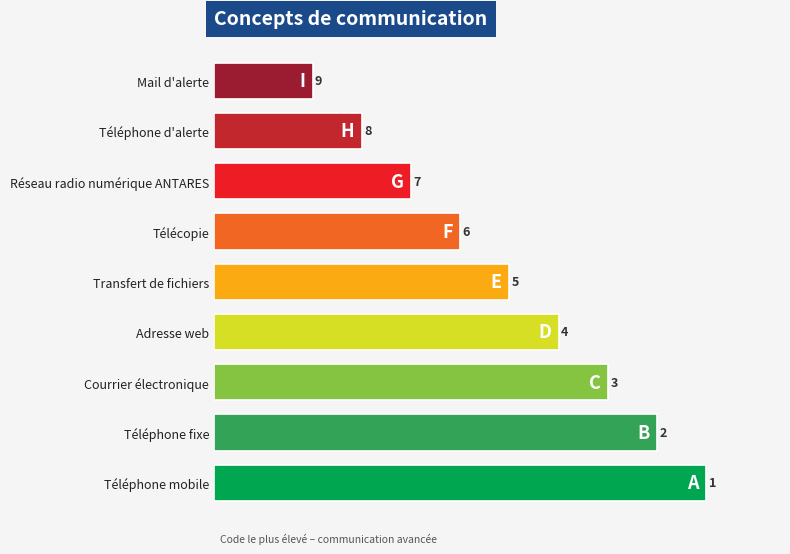

List the labels in order of value, smallest first.

Mail d'alerte, Téléphone d'alerte, Réseau radio numérique ANTARES, Télécopie, Transfert de fichiers, Adresse web, Courrier électronique, Téléphone fixe, Téléphone mobile